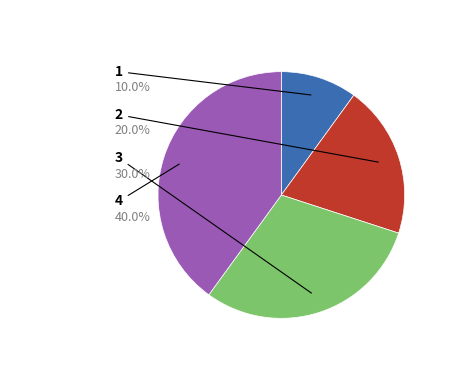

Does any single category account for the majority?

No